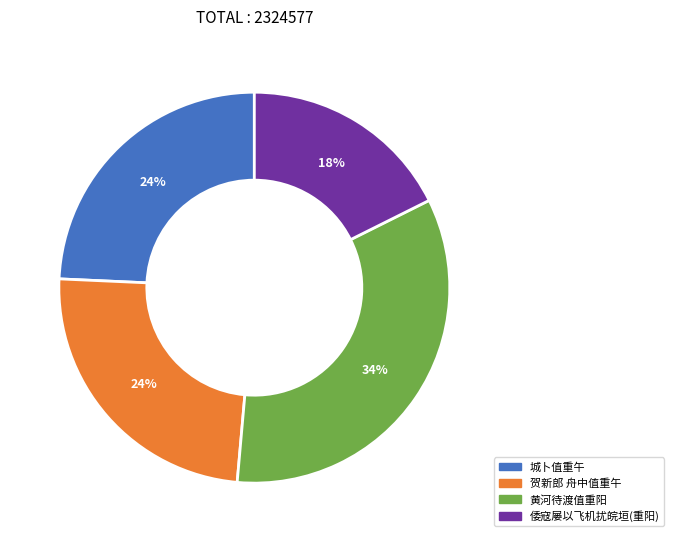

Is there any slice that represents more than half of the pie?

No